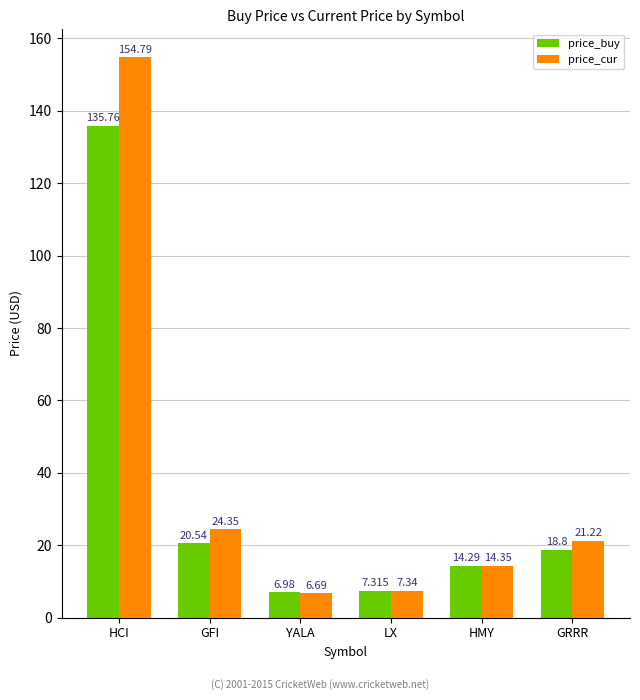

List the series in order of their overall mean, highest first.

price_cur, price_buy